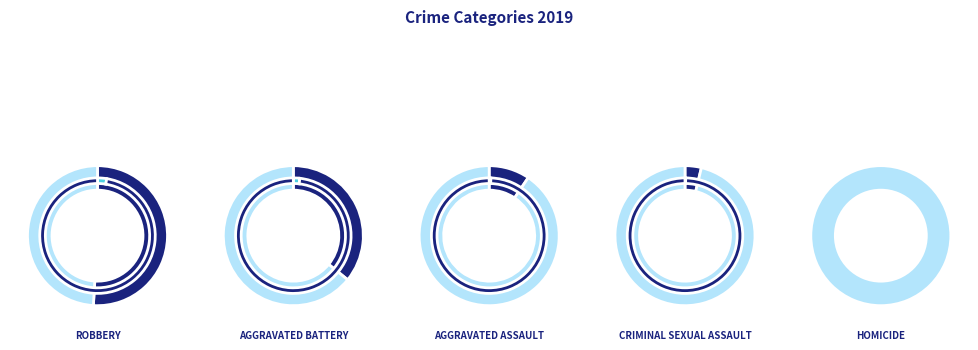

To the nearest percent, what is the difference between the largest and smallest slice percentages?

51%